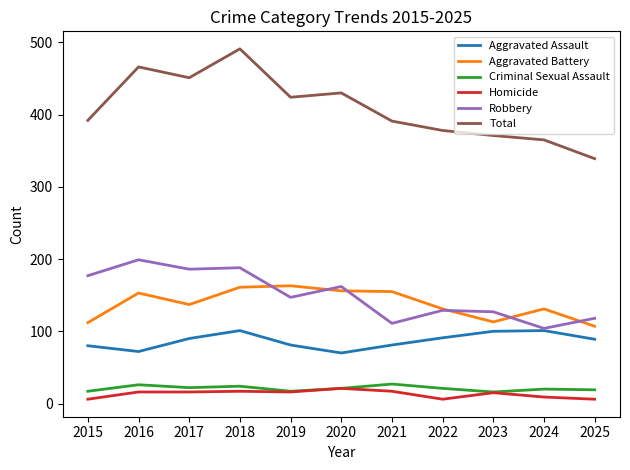

The Homicide series shows 16 at 2016. True or false?

True